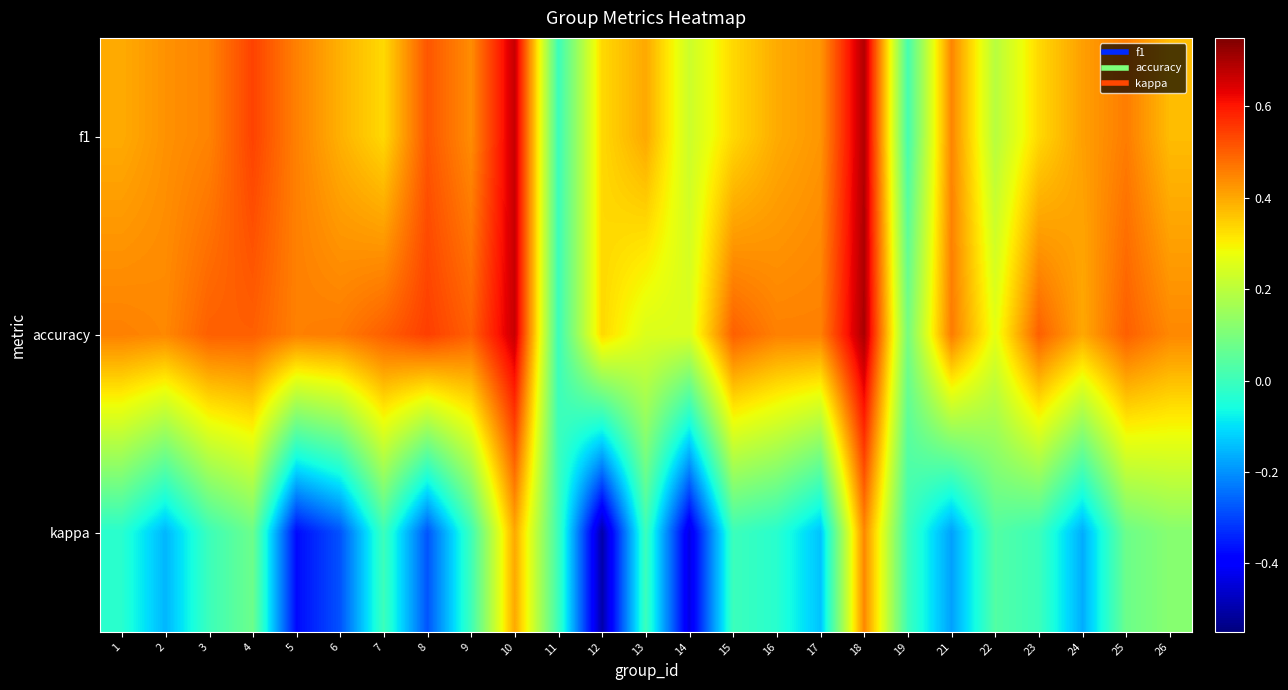

Between 12 and 19, which series saw the biggest shift?

kappa